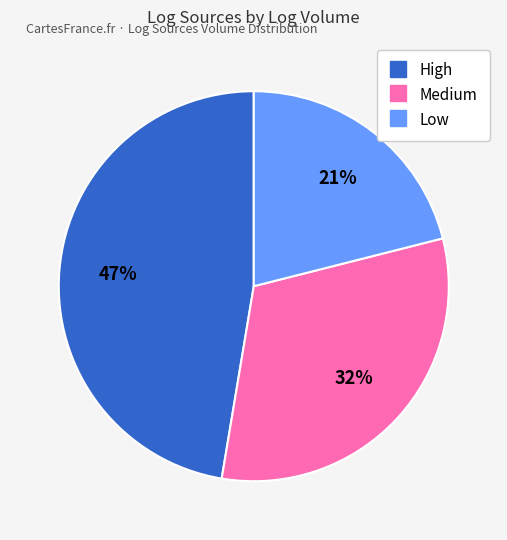

Combined, do Low and High account for over 50%?

Yes